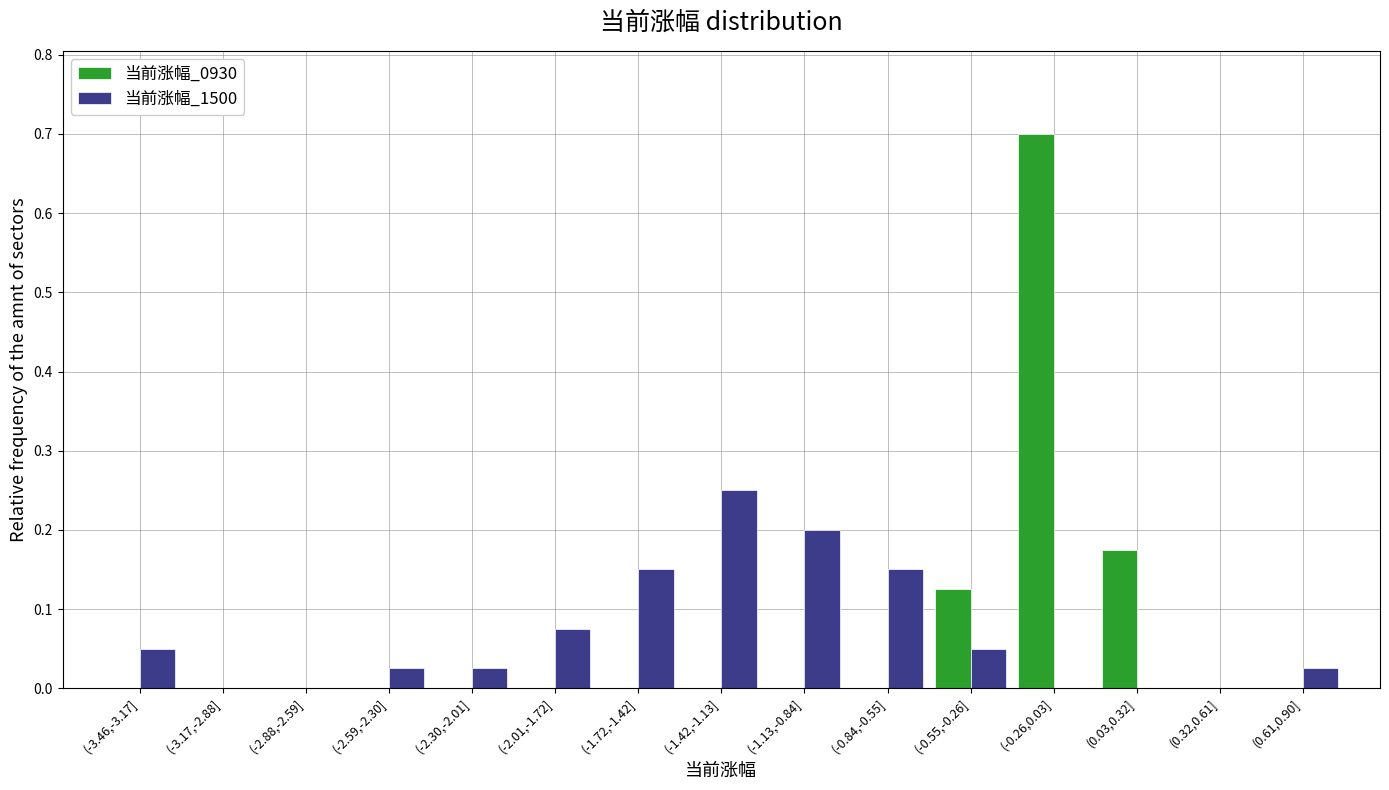

Is it true that 当前涨幅_0930 equals 0.5 at (-3.17,-2.88]?

False